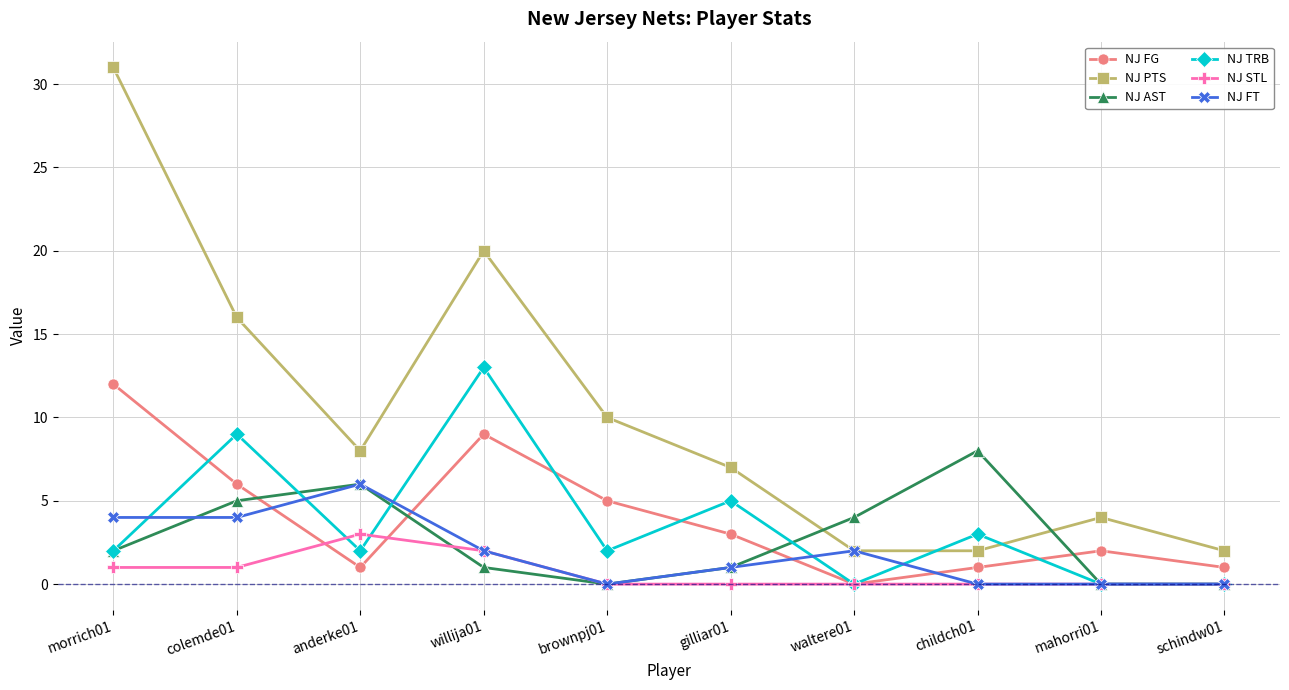

After their last crossing, which series has the higher values: NJ TRB or NJ PTS?

NJ PTS